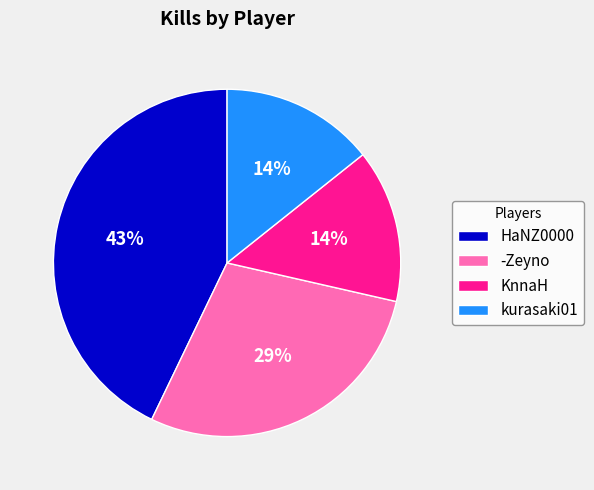

Is it true that HaNZ0000 is 43% of the pie?

True